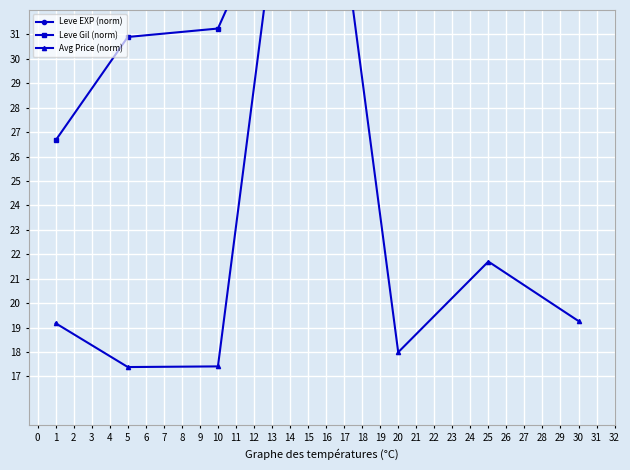

Where do Leve Gil (norm) and Leve EXP (norm) first cross each other?

20 and 25